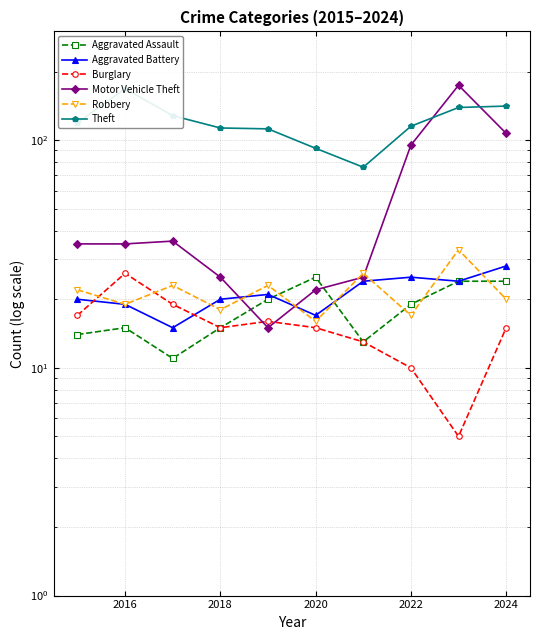

What are all the series names shown in the legend?

Aggravated Assault, Aggravated Battery, Burglary, Motor Vehicle Theft, Robbery, Theft